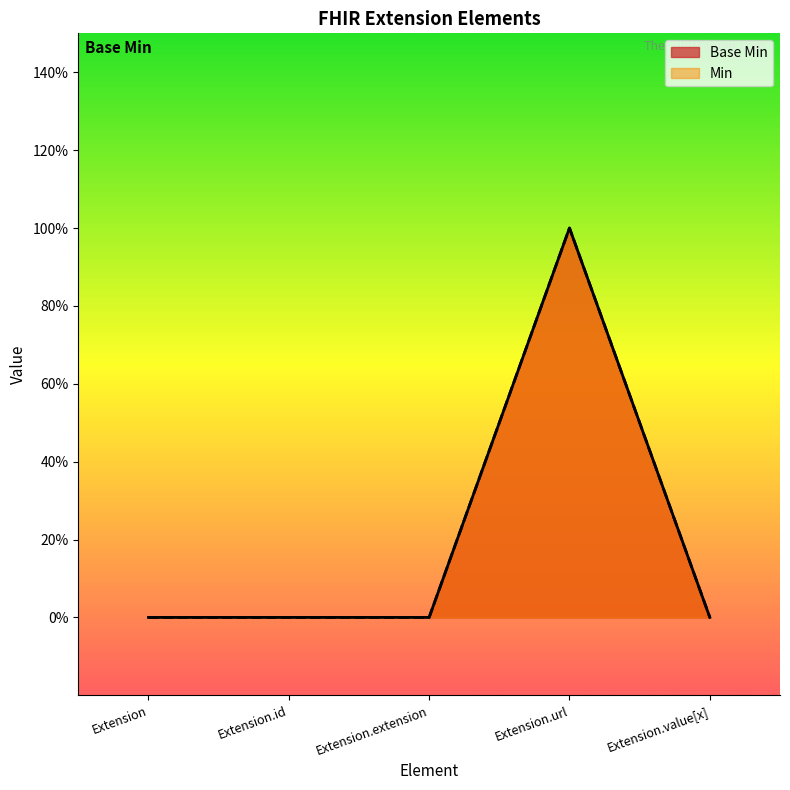

What are all the series names shown in the legend?

Base Min, Min